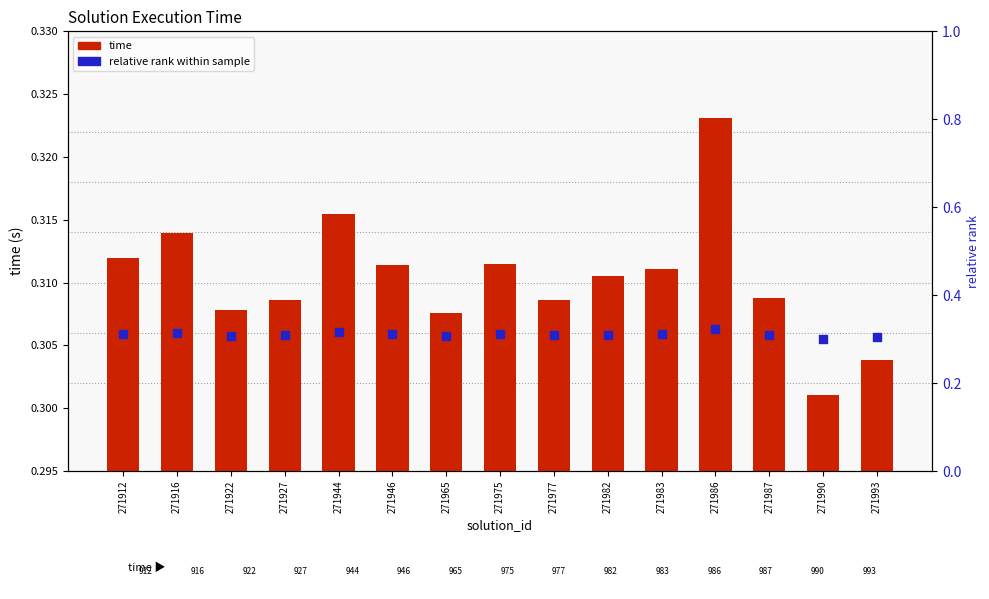

At which category is the sum across all series the highest?

271986